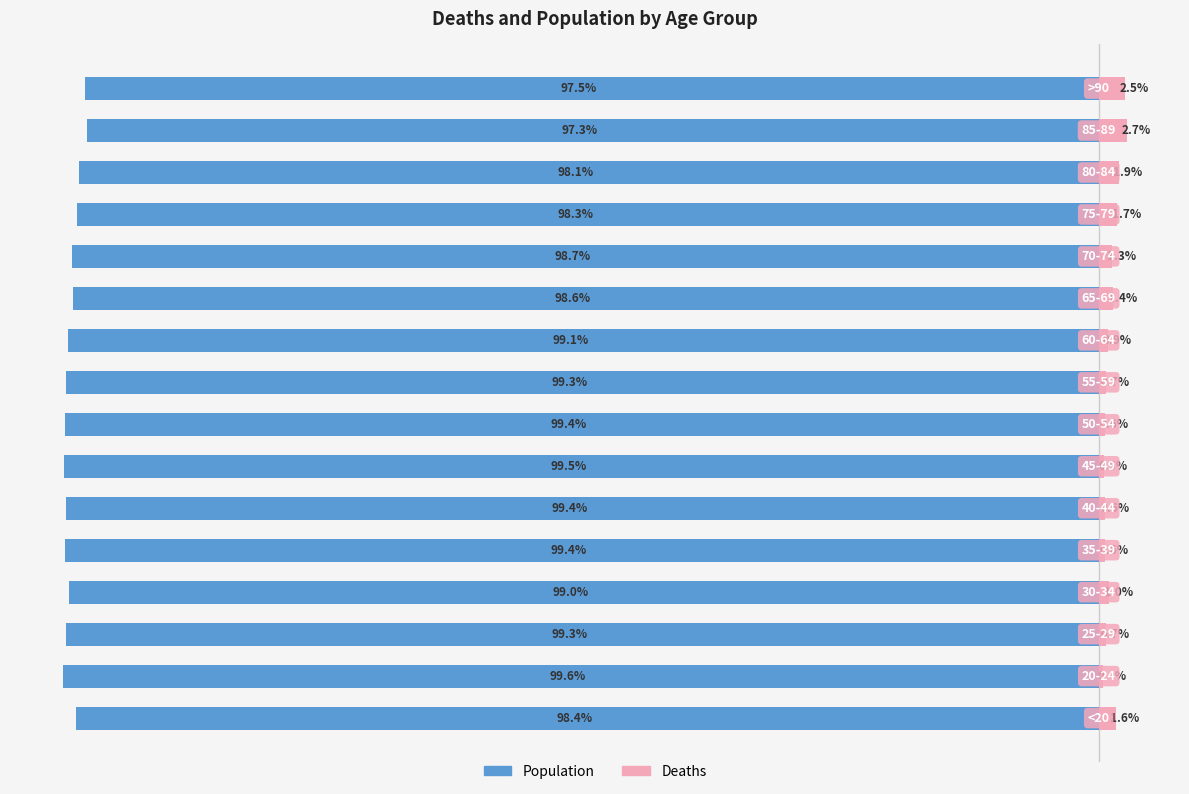

What is the approximate value of Deaths at 8?

0.7